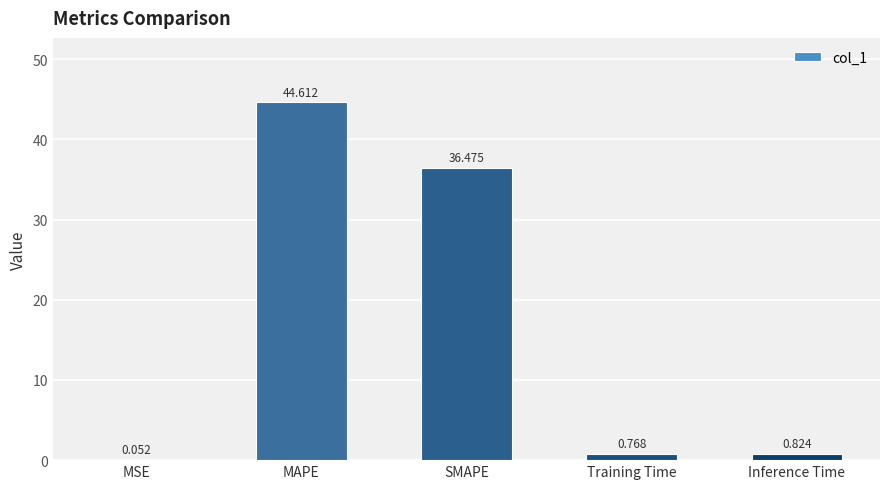

What is the sum of the values at MSE and SMAPE?

36.5